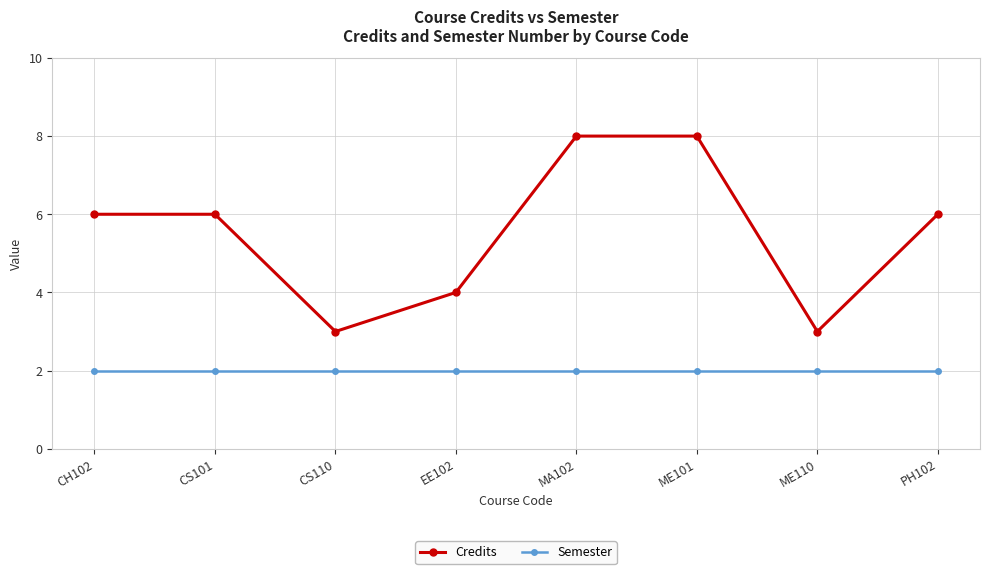

Which series has the largest total across all categories?

Credits